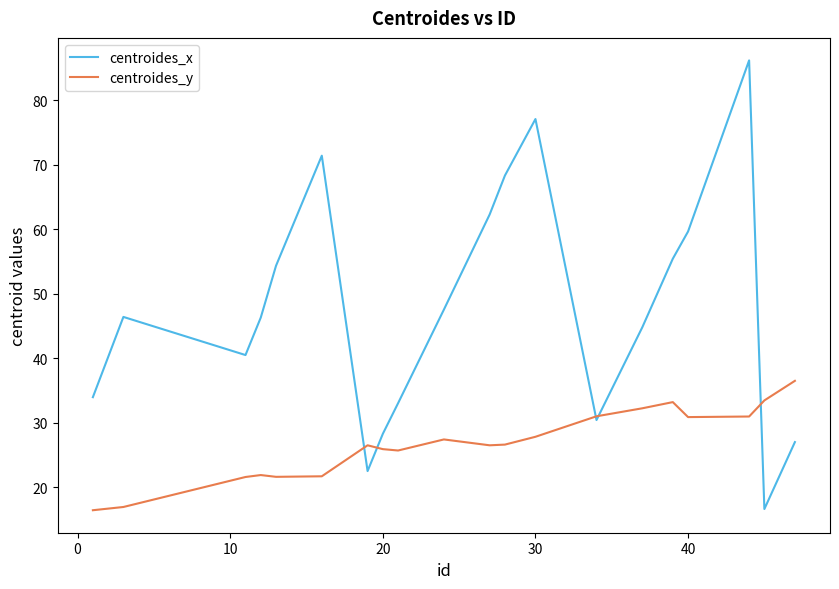

Rank the series by their maximum value, from lowest to highest.

centroides_y, centroides_x